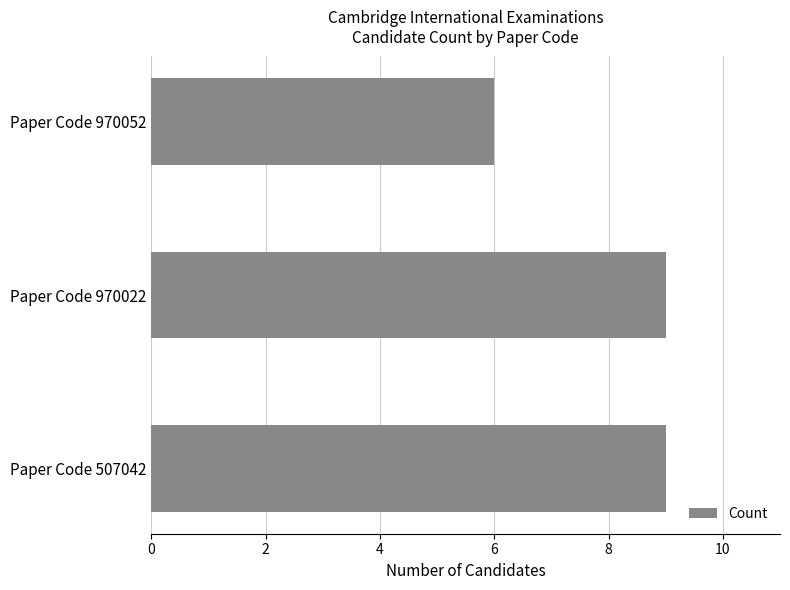

What is the minimum value shown in the chart?

6